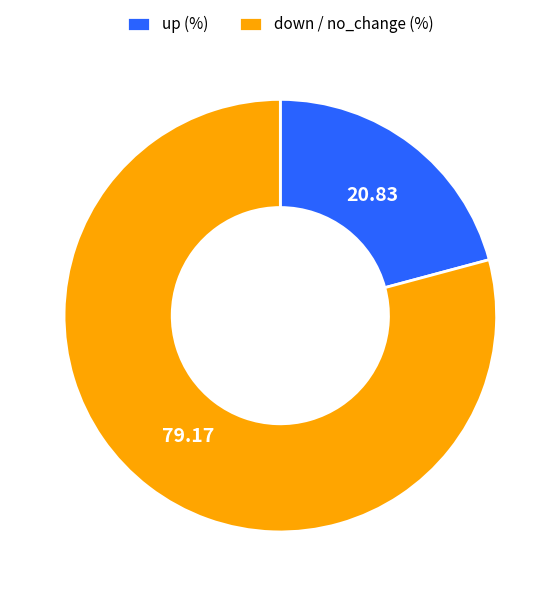

Does up (%) represent more than half of the total?

No